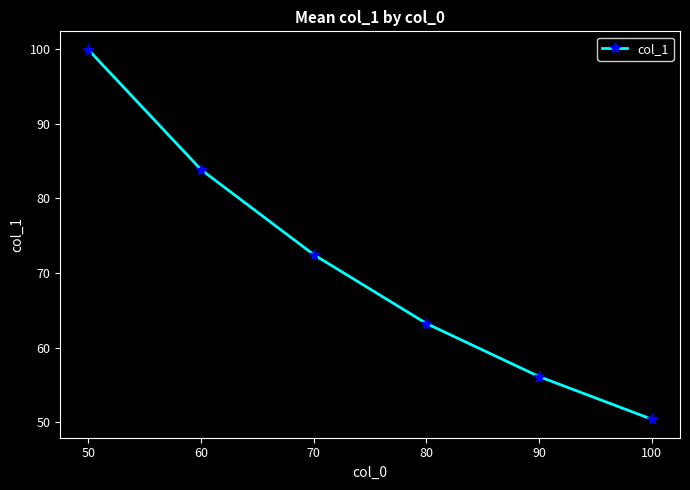

How many values exceed 72?

3